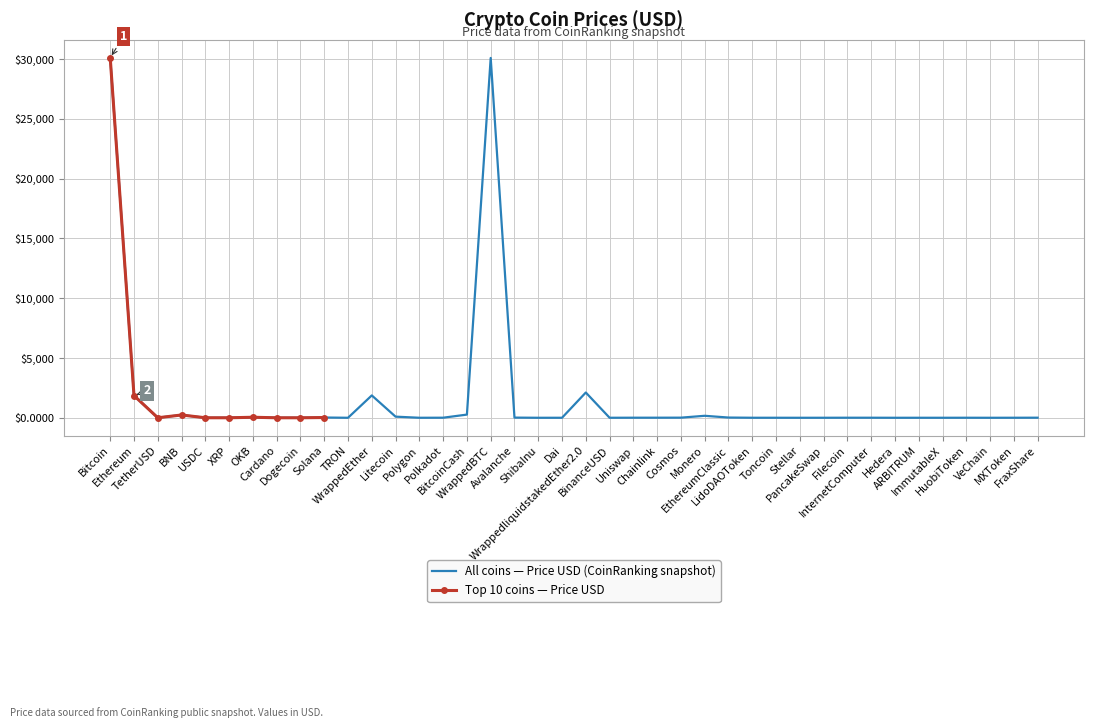

Which category has the lowest value across all series?

ShibaInu